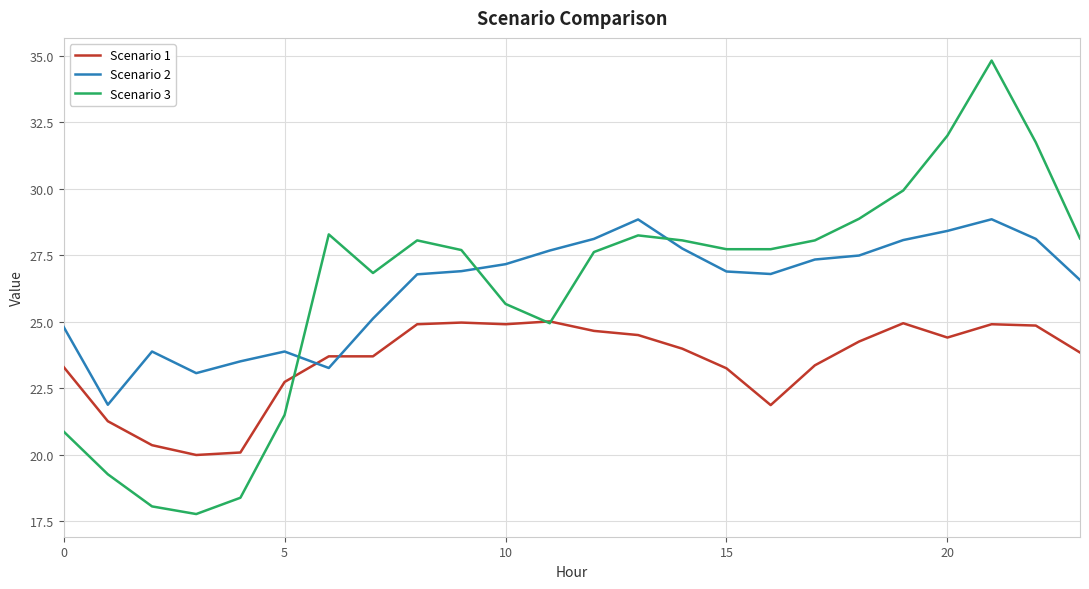

Rank the series by their maximum value, from highest to lowest.

Scenario 3, Scenario 2, Scenario 1